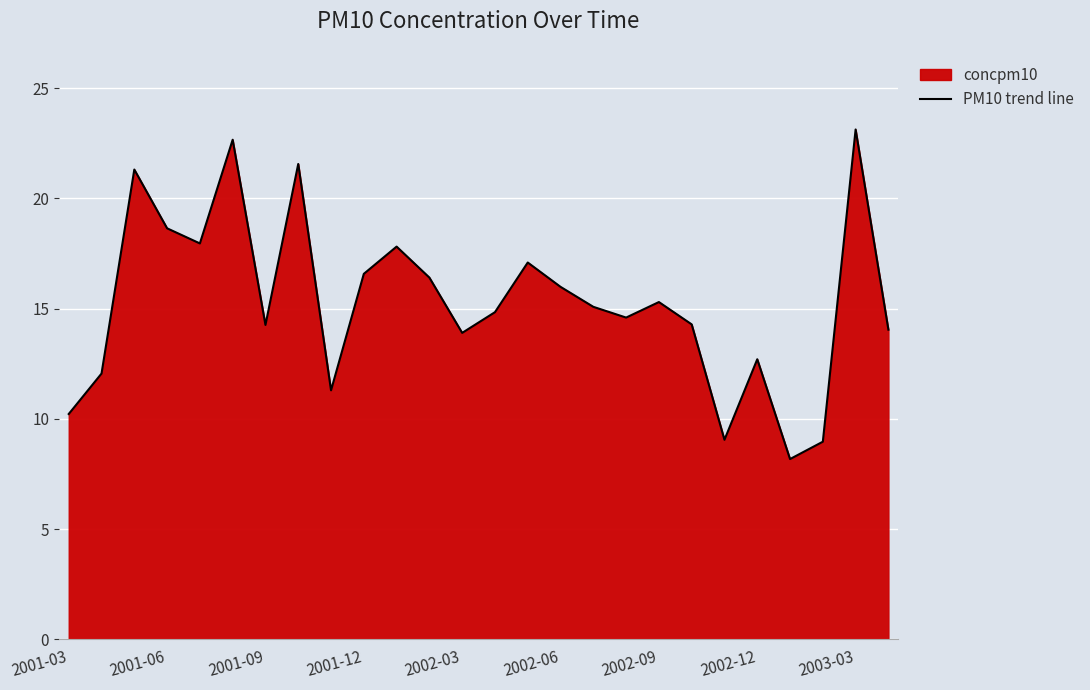

What is the approximate value at 2001-06?

18.6